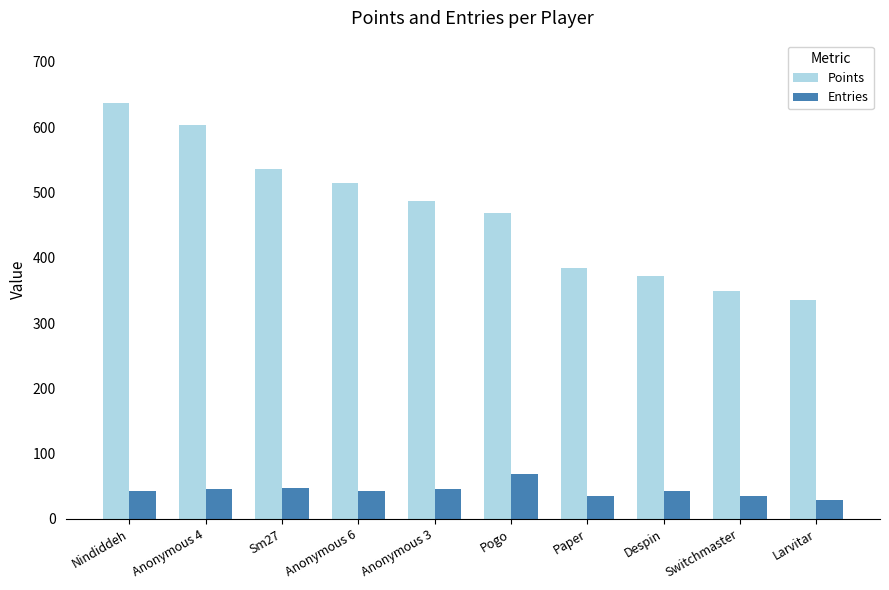

What is the label of the 10th bar from the left?

Larvitar